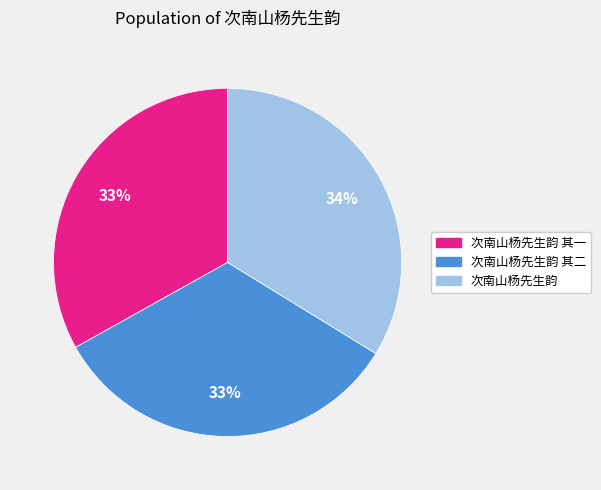

Is it true that 次南山杨先生韵 其一 is 28% of the pie?

False